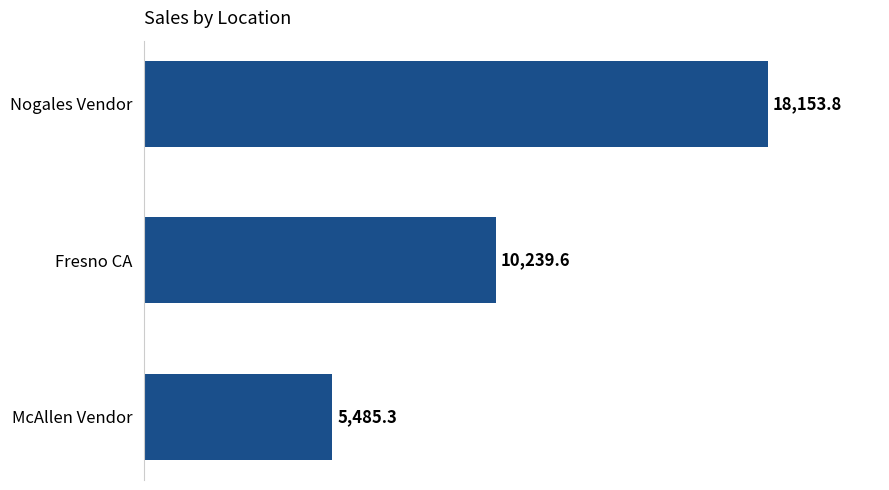

The chart shows a value of 7732.7 at McAllen Vendor. True or false?

False